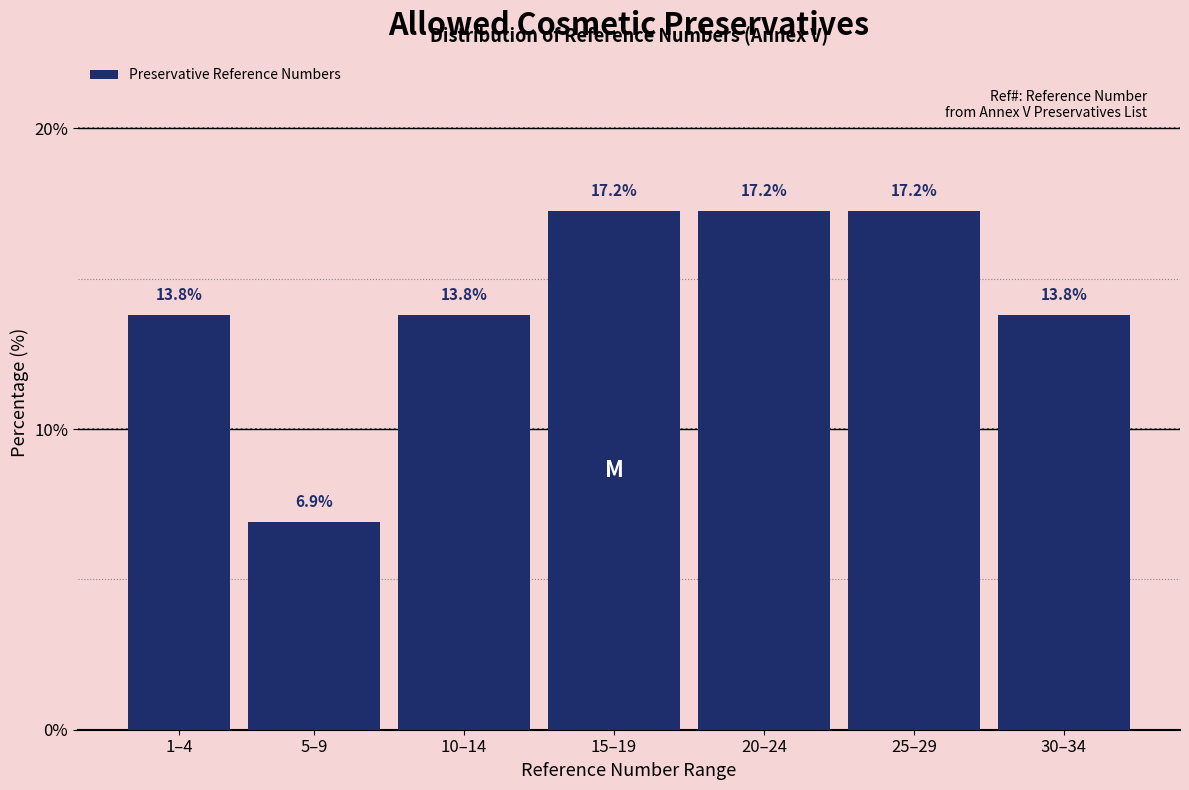

Reading right to left, what are all the values shown in this chart?

13.8	17.2	17.2	17.2	13.8	6.9	13.8